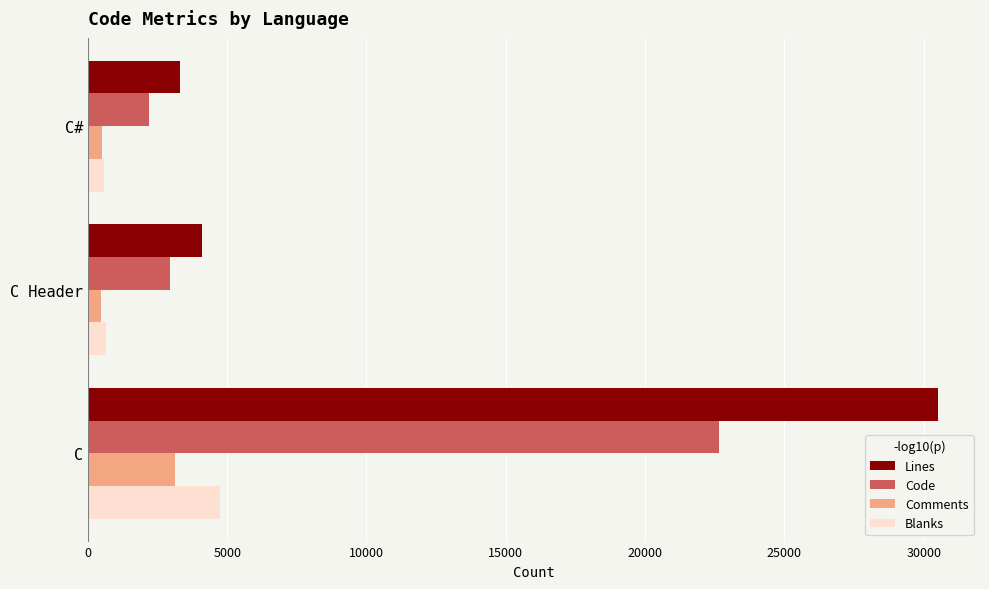

At which label is Lines closest to 16905?

C Header